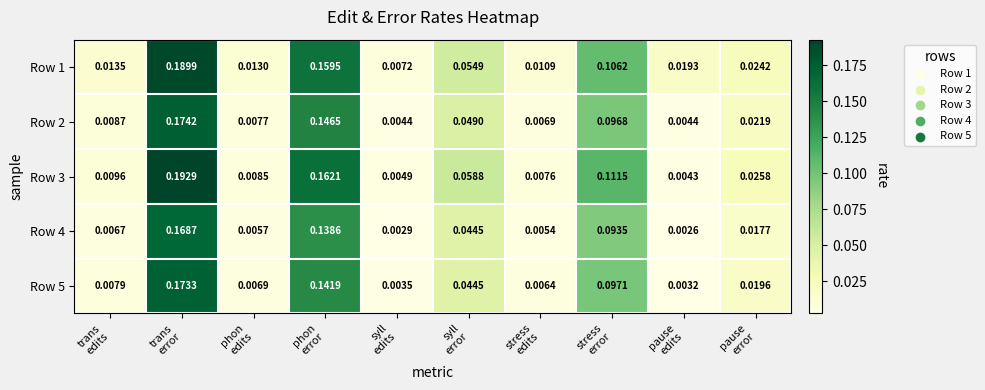

At which category does the chart reach its peak across all series?

trans
error